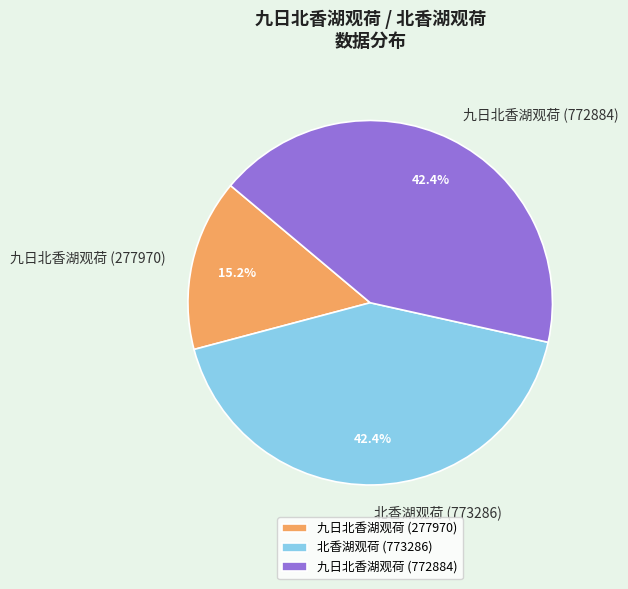

Which slice is the smallest?

九日北香湖观荷 (277970)